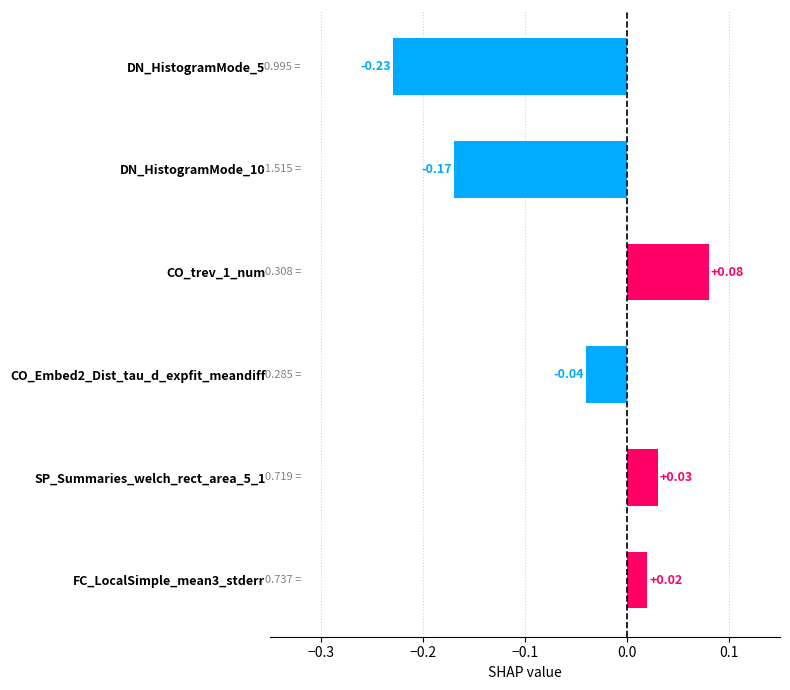

How many positive values are there?

3